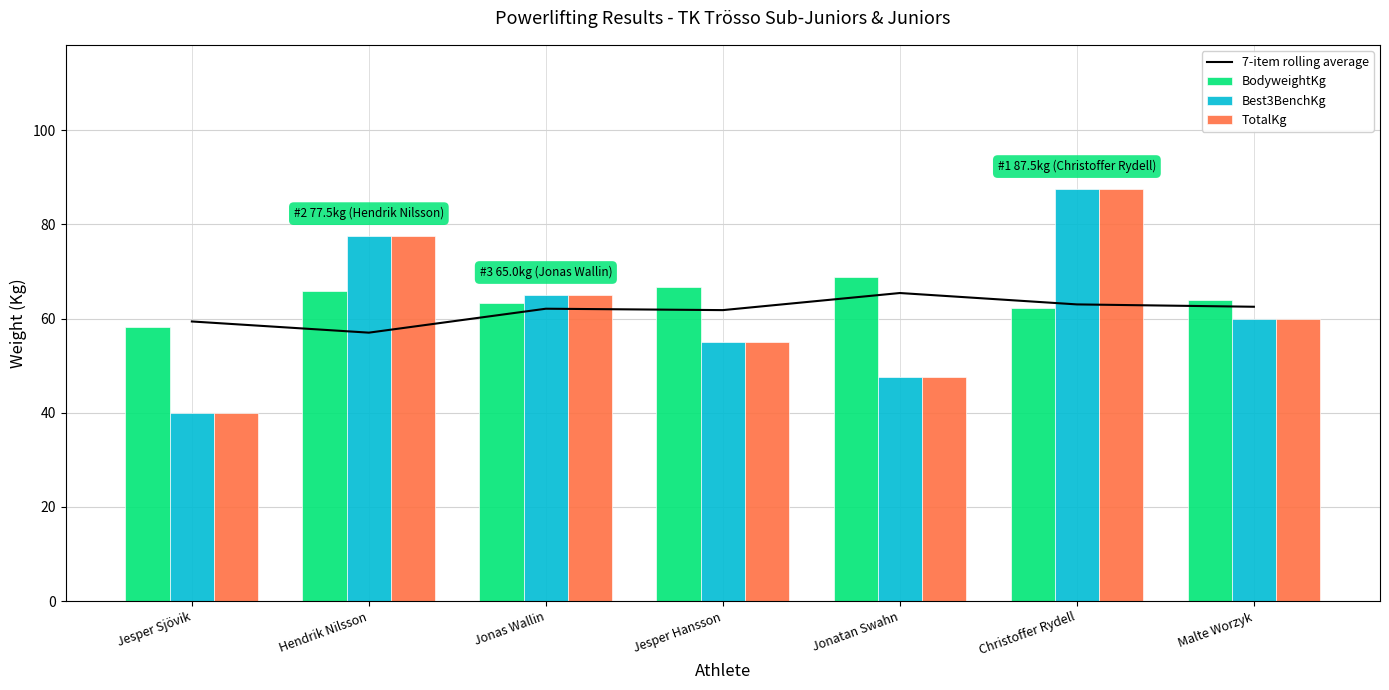

Is the value of TotalKg at Jesper Sjövik greater than the value of 7-item rolling average at Christoffer Rydell?

No